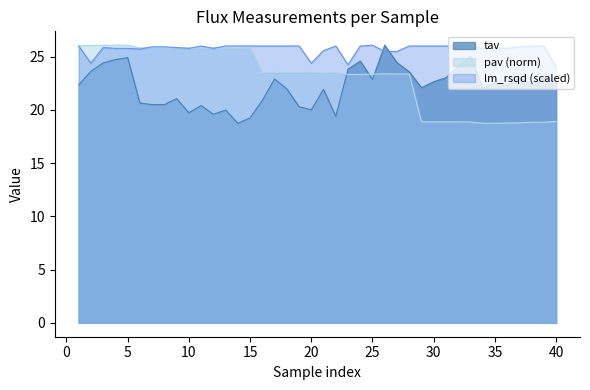

What are all the series names shown in the legend?

tav, pav (norm), lm_rsqd (scaled)